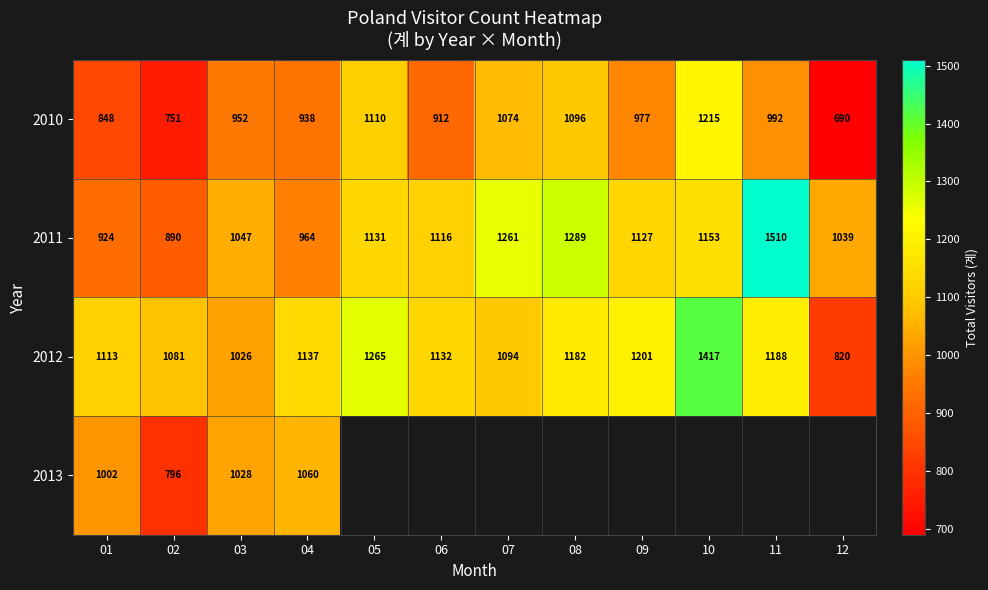

At 02, list the series in order from largest to smallest.

2012, 2011, 2013, 2010